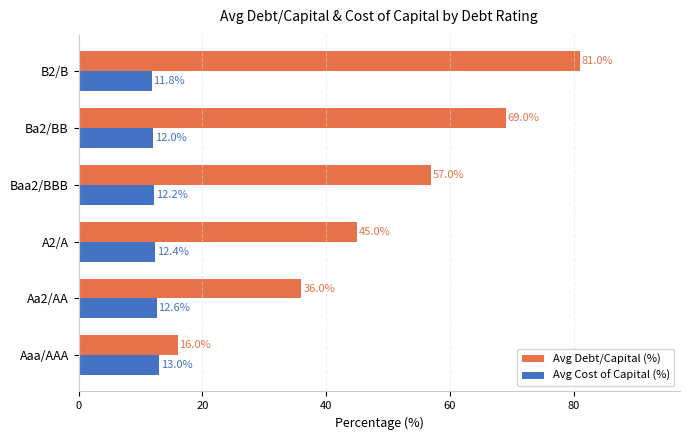

True or false: Avg Cost of Capital (%) has a value of 5.5 at A2/A.

False